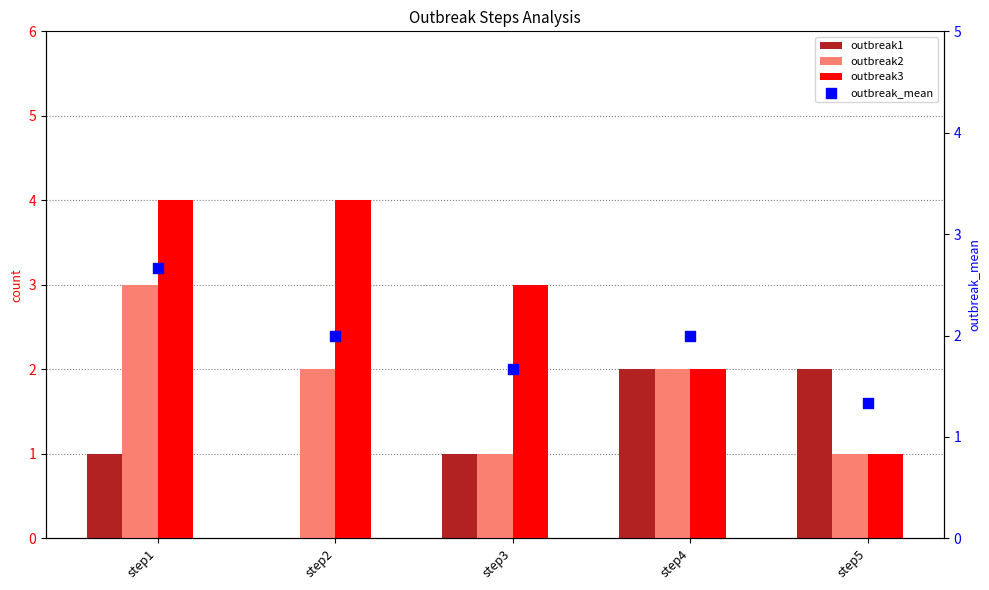

Which series has the largest Y range (max minus min)?

outbreak3